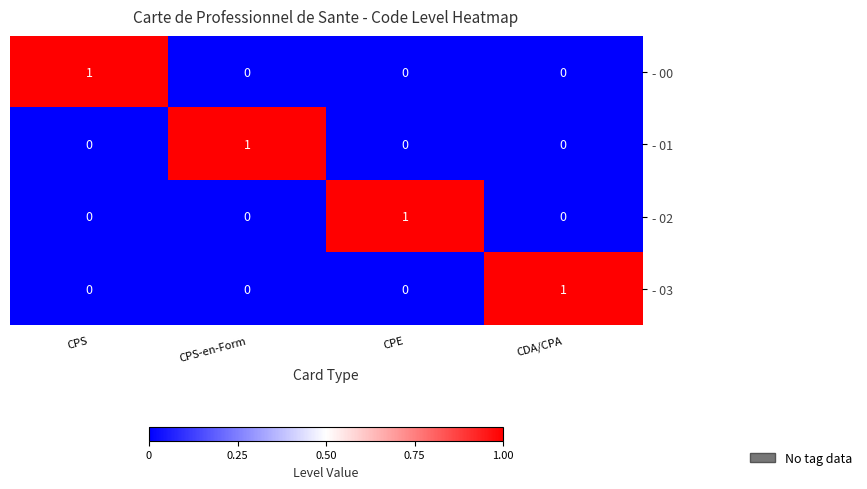

Count the - 03 values in the range 0 to 1.

4